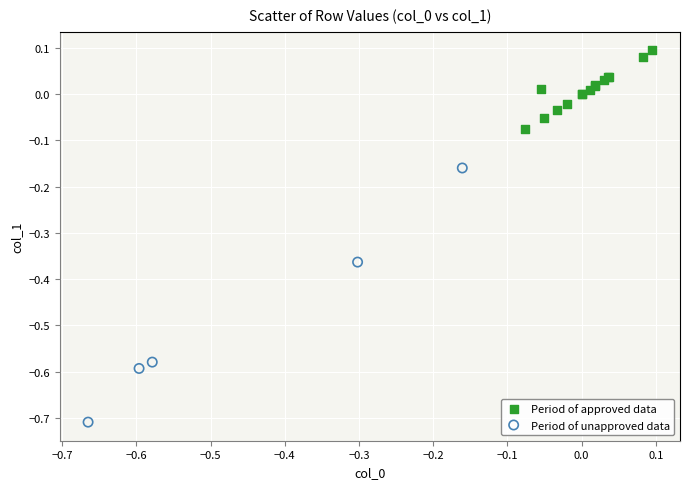

Which series reaches the minimum Y coordinate?

Period of unapproved data